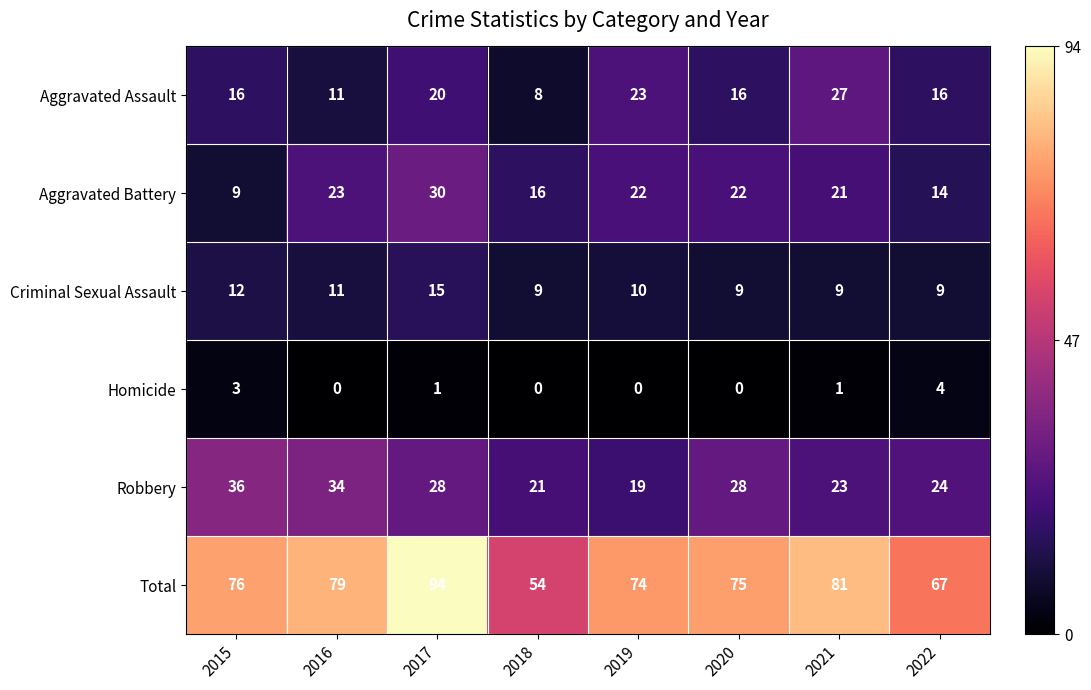

Count the number of data series in this chart.

6